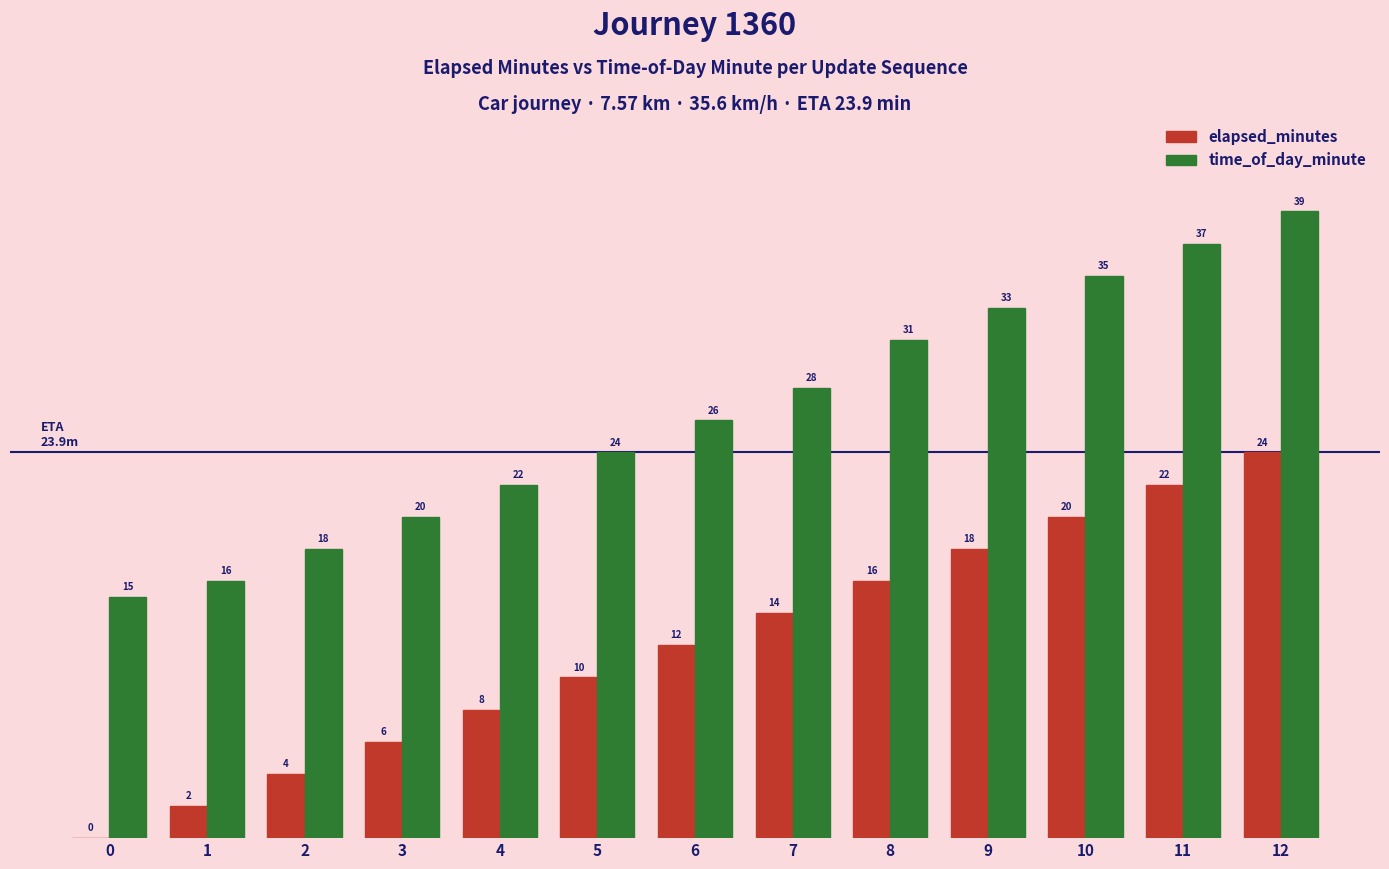

What is the sum of all time_of_day_minute values?

344